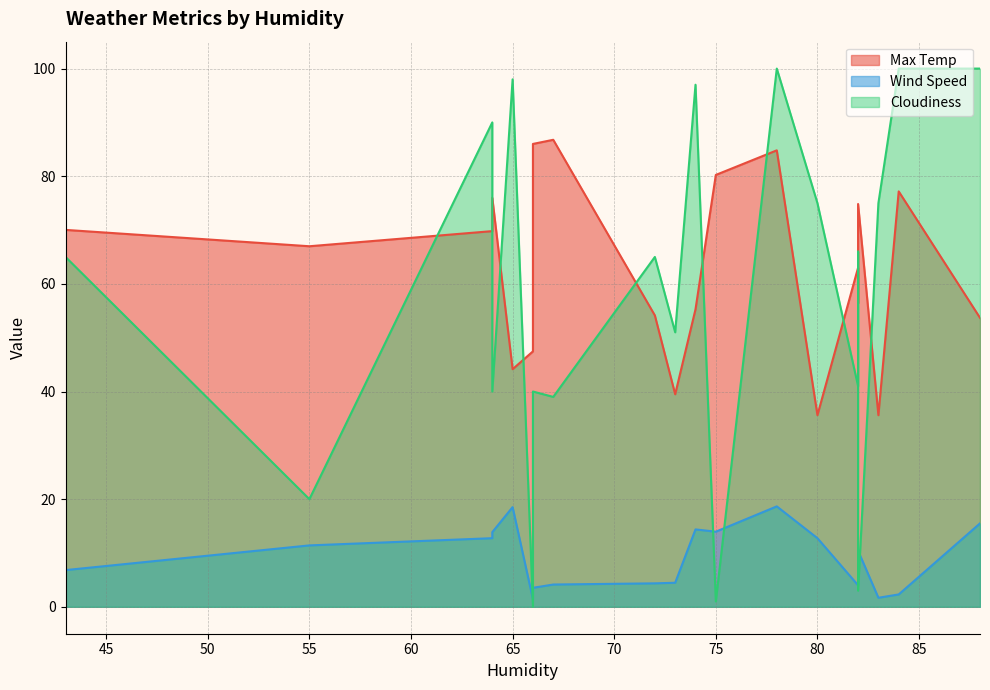

Rank the categories by Wind Speed value from highest to lowest.

78, 65, 88, 74, 75, 64, 80, 64, 55, 82, 43, 73, 82, 72, 67, 82, 66, 84, 83, 66